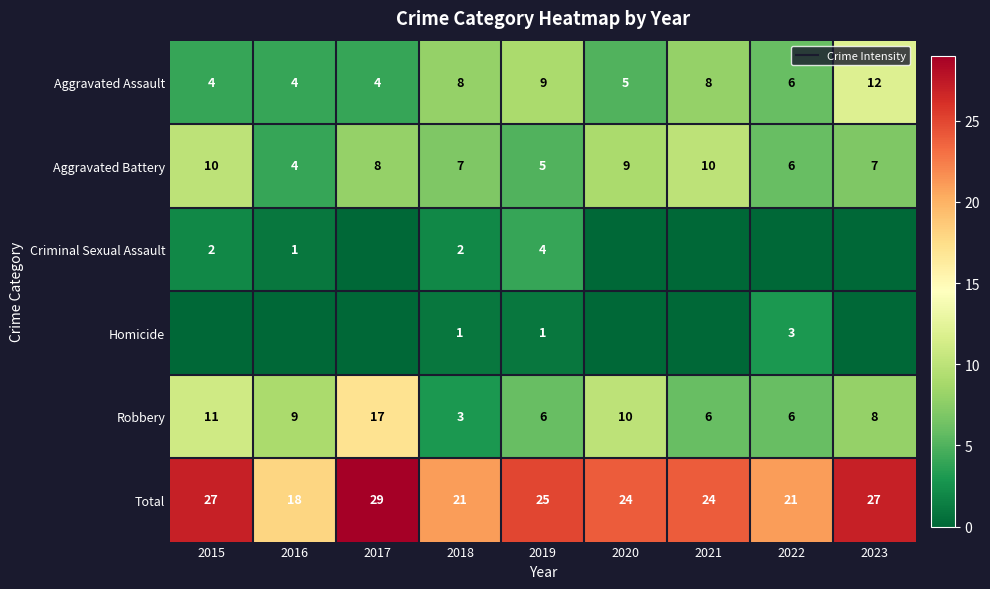

At 2018, list the series in order from smallest to largest.

Homicide, Criminal Sexual Assault, Robbery, Aggravated Battery, Aggravated Assault, Total